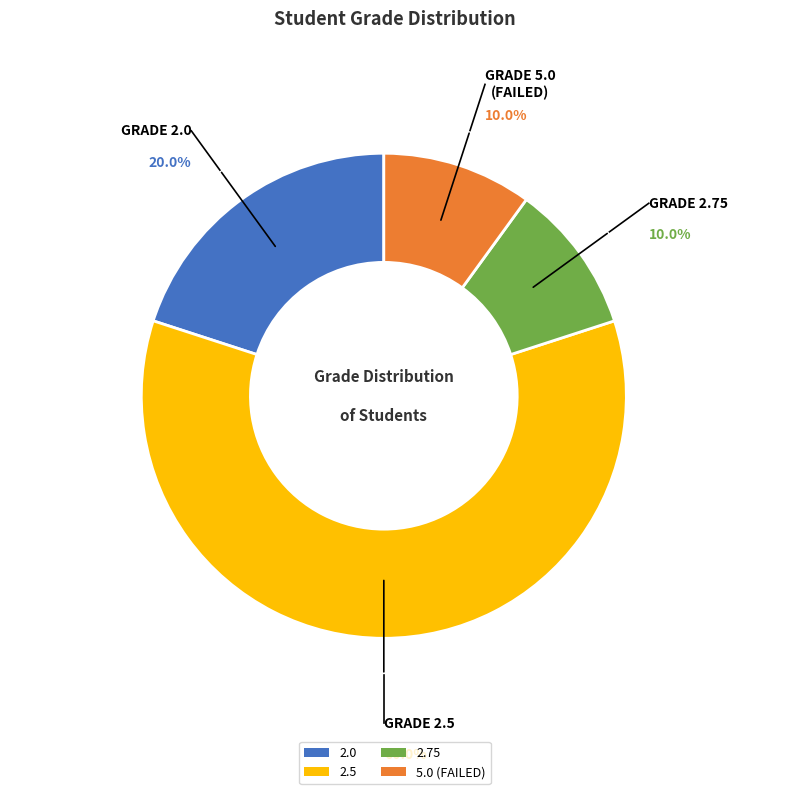

Approximately how many times larger is the value at 2.0 compared to 2.5?

0.3